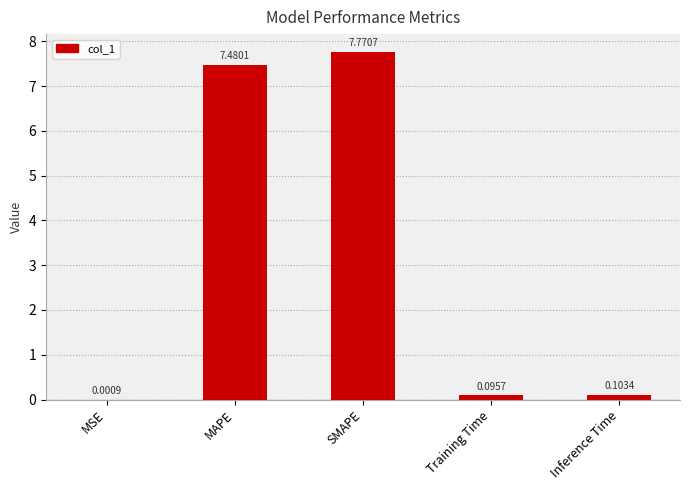

Between MSE and MAPE, which is larger?

MAPE